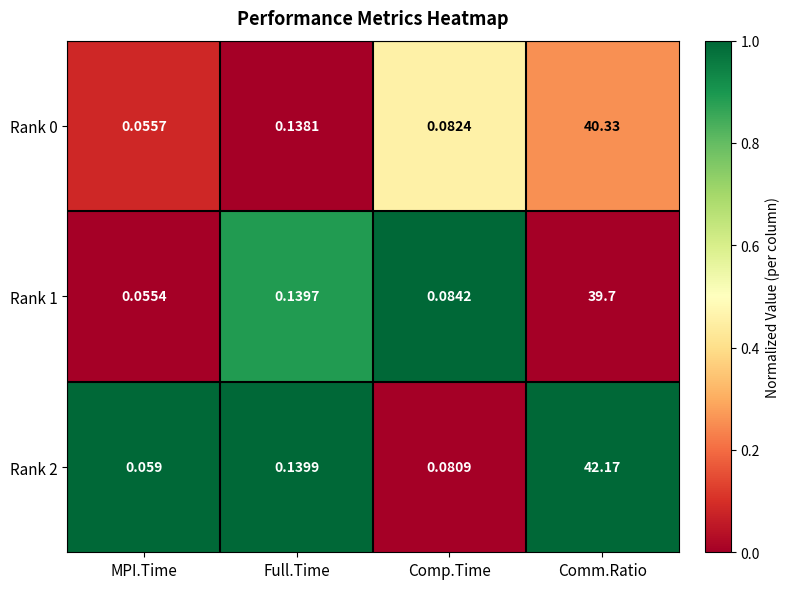

At Comp.Time, list the series in order from largest to smallest.

Rank 1, Rank 0, Rank 2